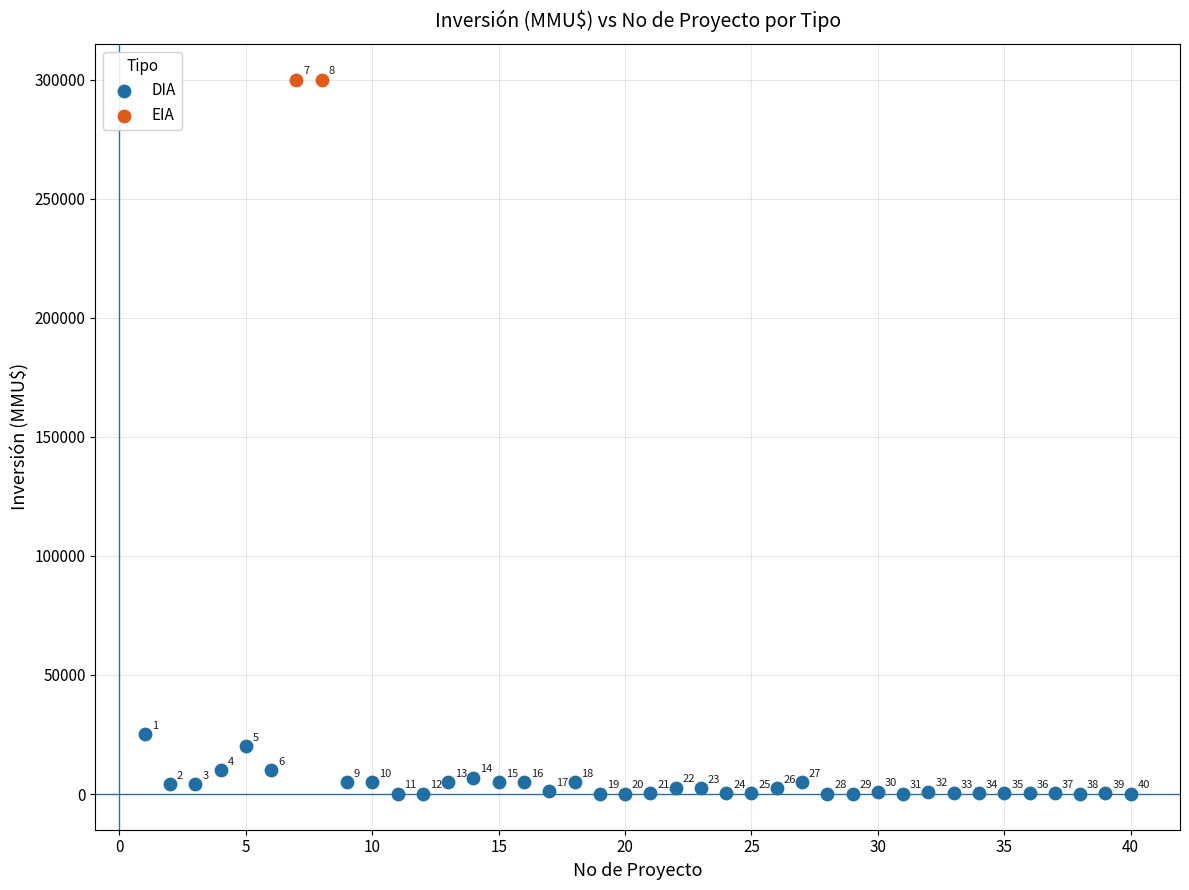

What are all the series names shown in the legend?

DIA, EIA